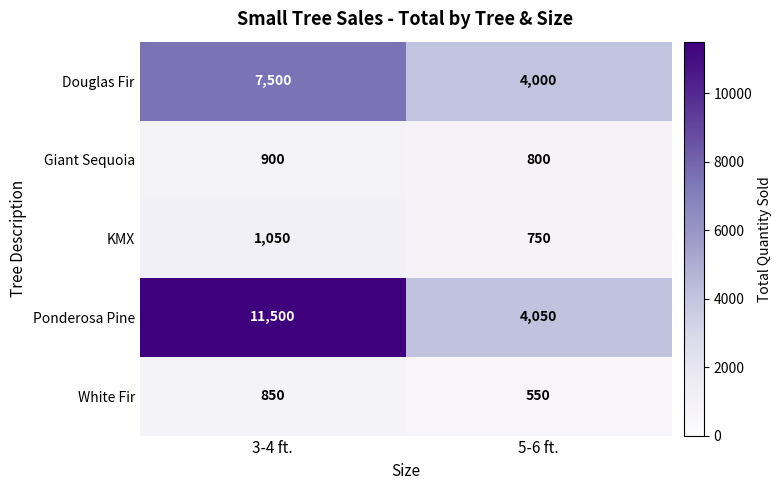

What is the sum of all White Fir values?

1400